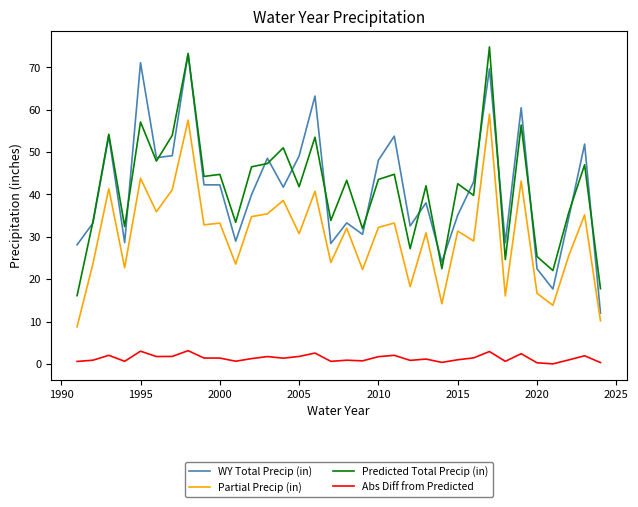

True or false: Abs Diff from Predicted and Predicted Total Precip (in) cross at least once.

False